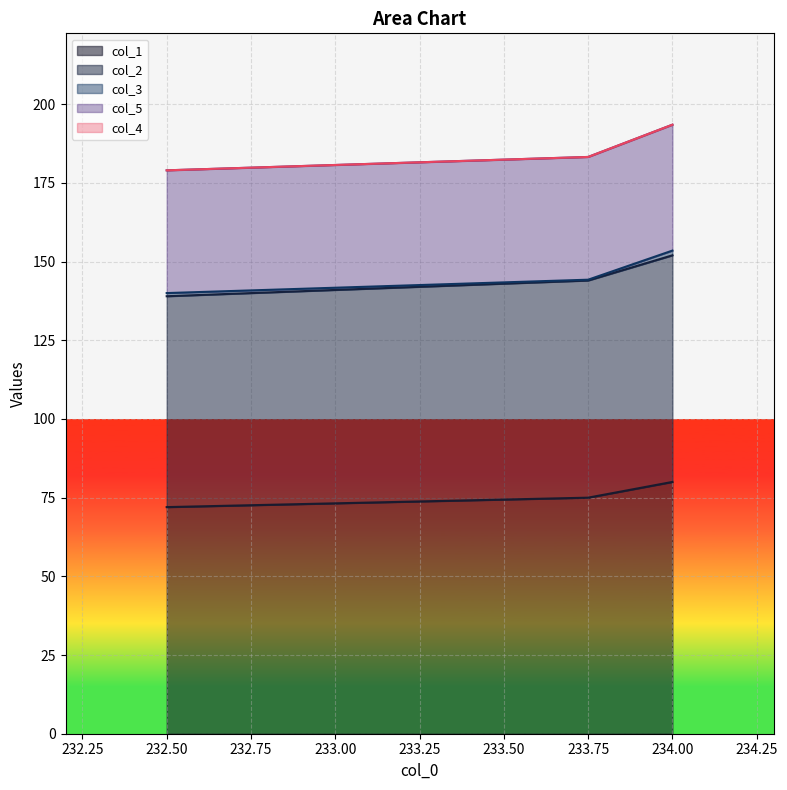

What are all the series names shown in the legend?

col_1, col_2, col_3, col_5, col_4